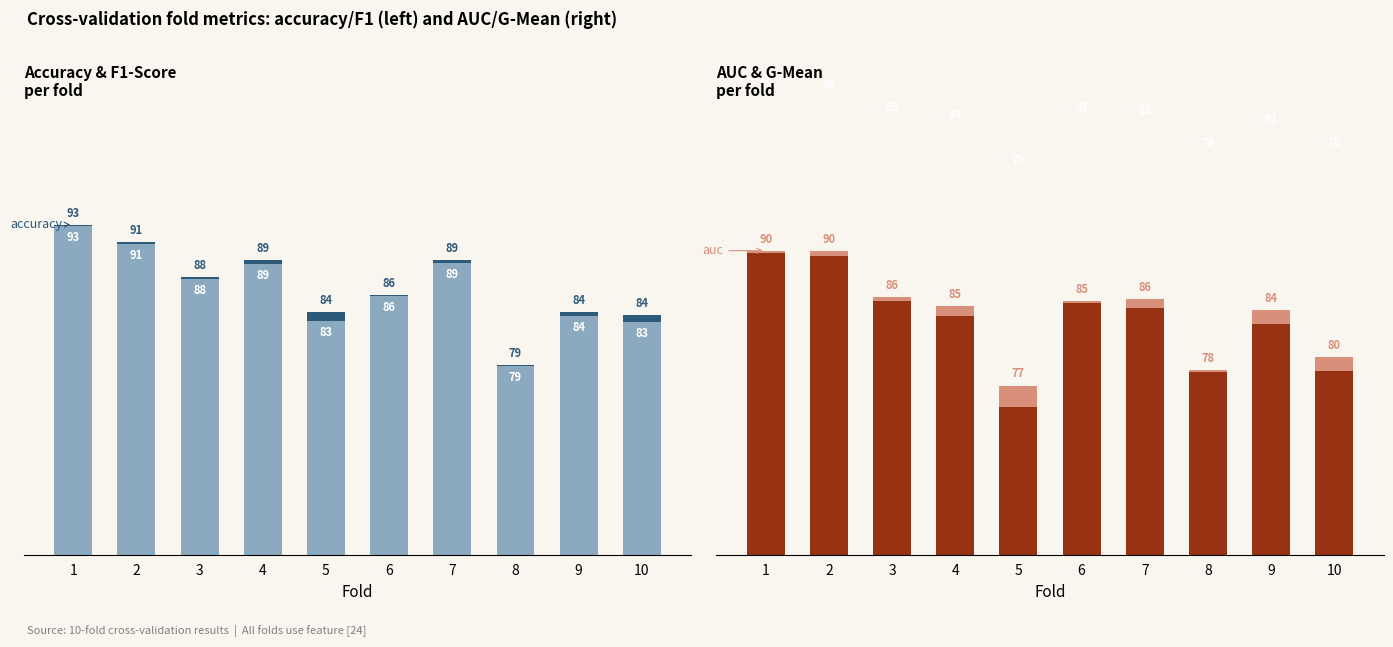

What is the value of the g_mean bar at the 2nd from the left?

0.9